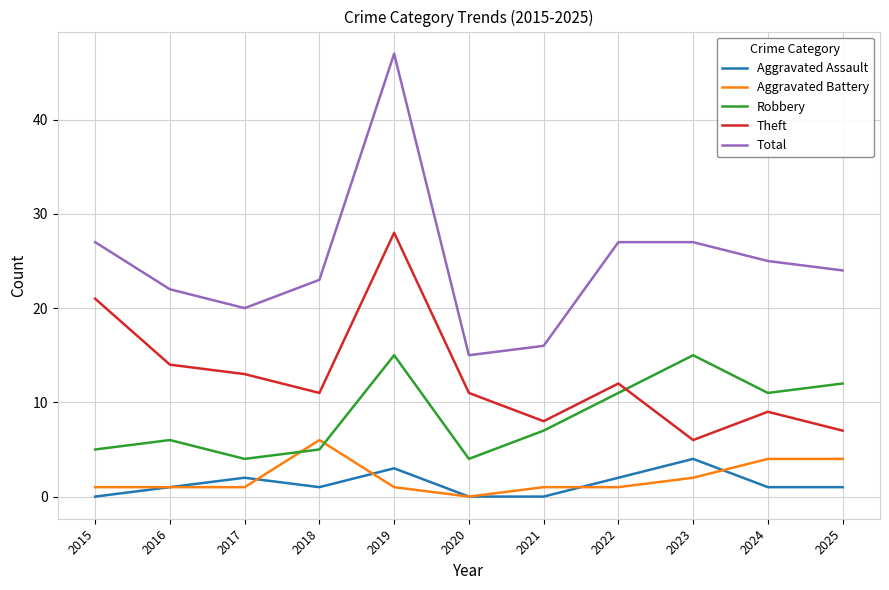

Reading left to right, extract all data points from this chart.

Aggravated Assault: 0	1	2	1	3	0	0	2	4	1	1
Aggravated Battery: 1	1	1	6	1	0	1	1	2	4	4
Robbery: 5	6	4	5	15	4	7	11	15	11	12
Theft: 21	14	13	11	28	11	8	12	6	9	7
Total: 27	22	20	23	47	15	16	27	27	25	24